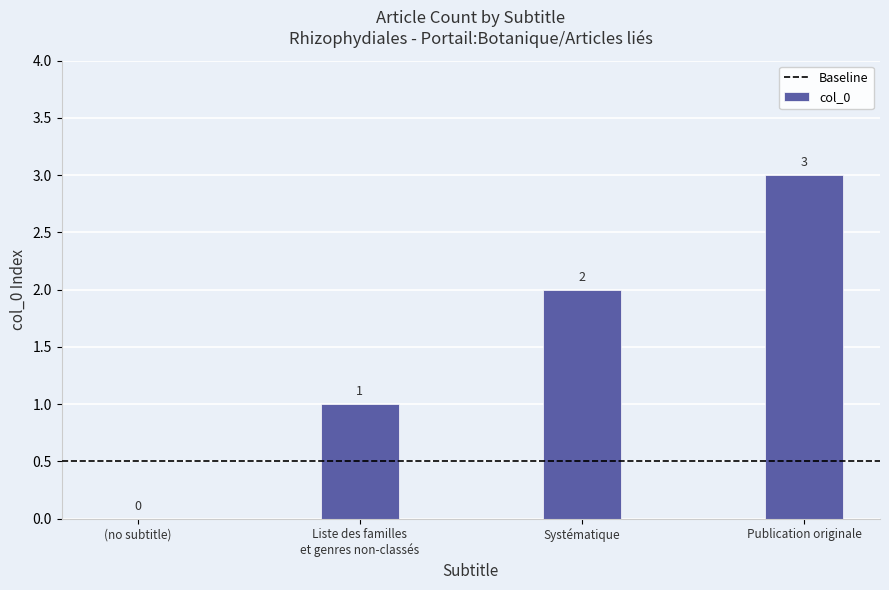

Which has a higher value, (no subtitle) or Publication originale?

Publication originale